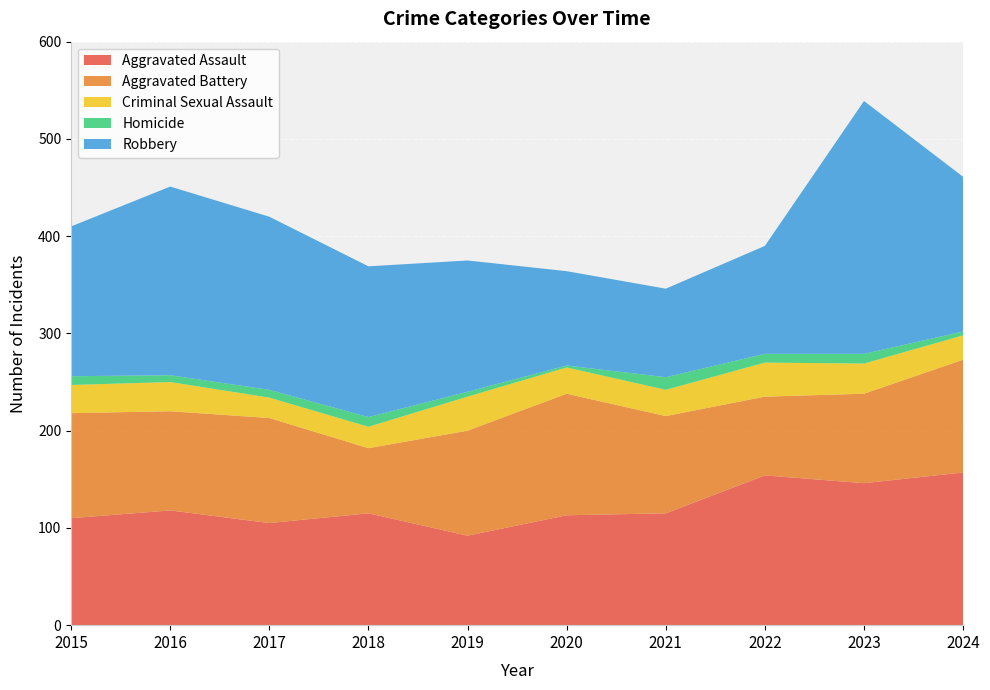

Reading right to left, what are all the values shown in this chart?

Aggravated Assault: 157	146	154	115	113	92	115	105	118	110
Aggravated Battery: 116	92	81	100	125	108	67	108	102	108
Criminal Sexual Assault: 25	31	35	27	27	35	22	21	30	29
Homicide: 4	10	9	13	2	5	10	8	7	9
Robbery: 159	260	111	91	97	135	155	178	194	154